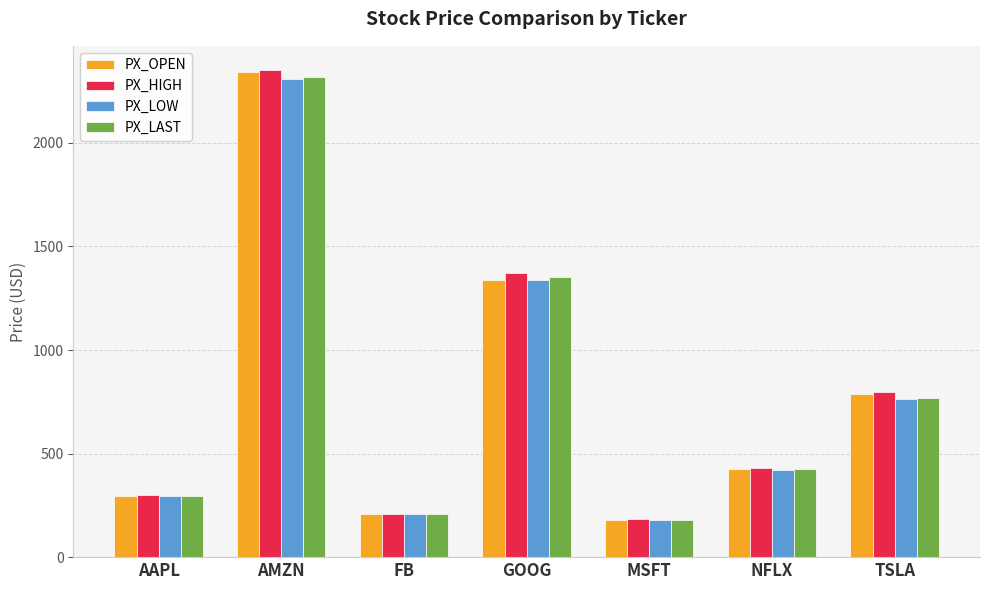

How many bars are there in each group?

4